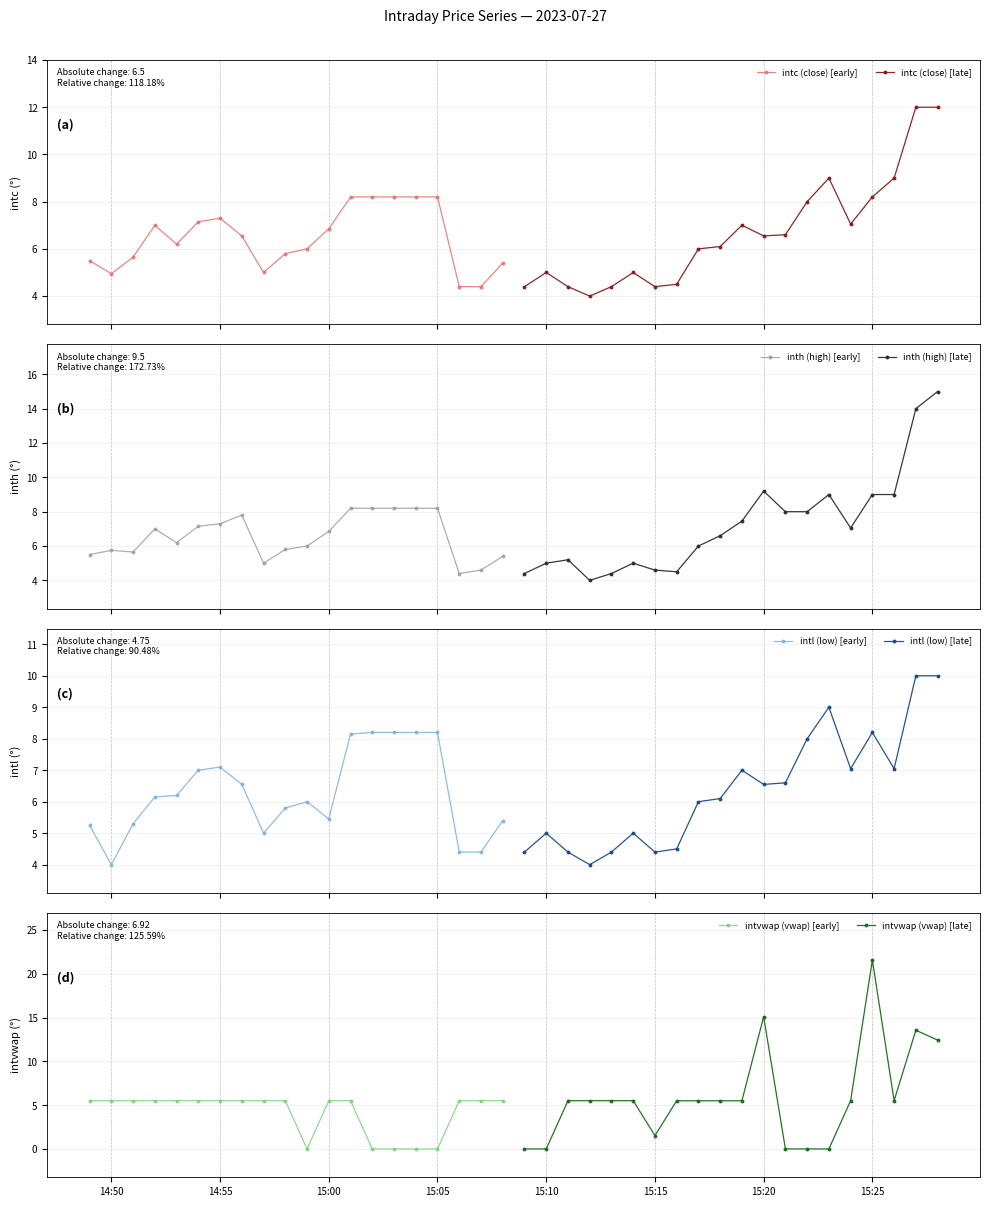

How many intersections are there between intc and intvwap?

14